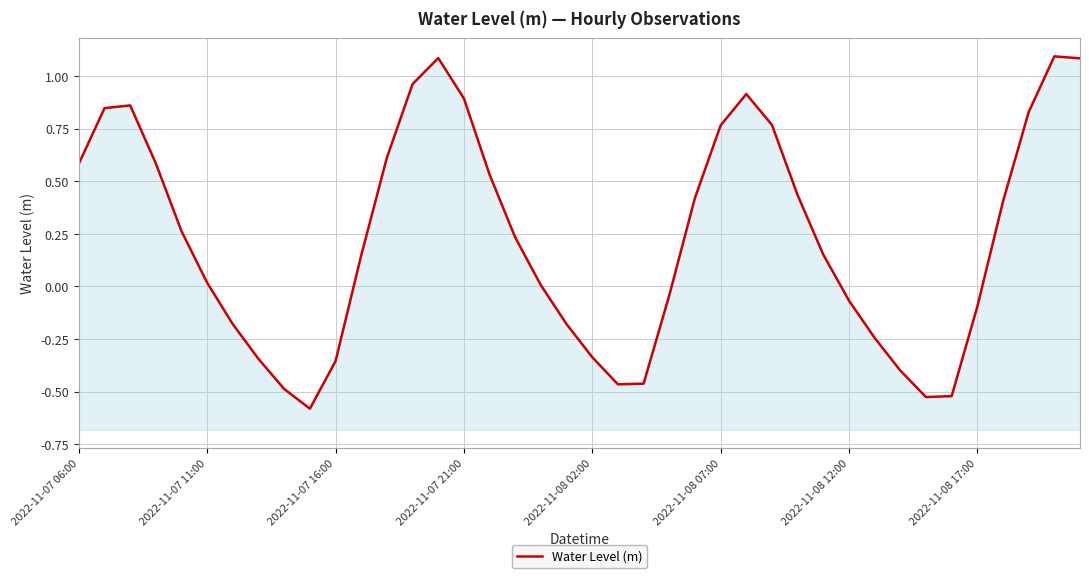

What value does the data have at 26?

0.9